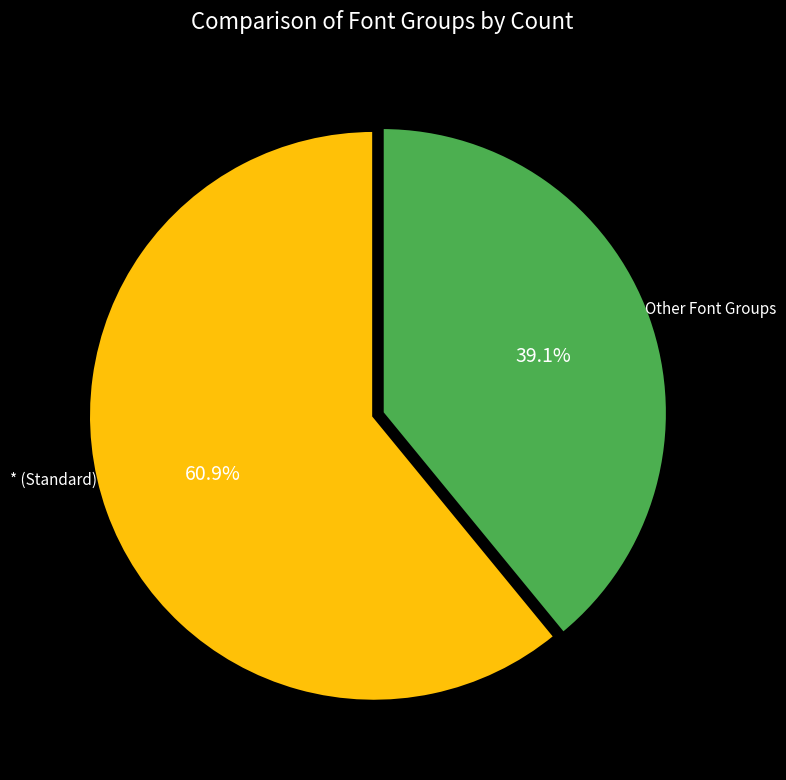

Does any single category account for the majority?

Yes